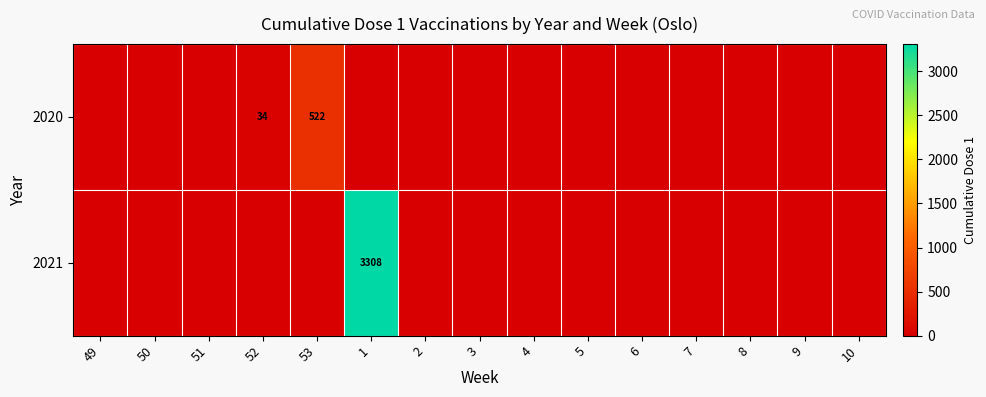

Which has a higher value, 8 or 50?

8